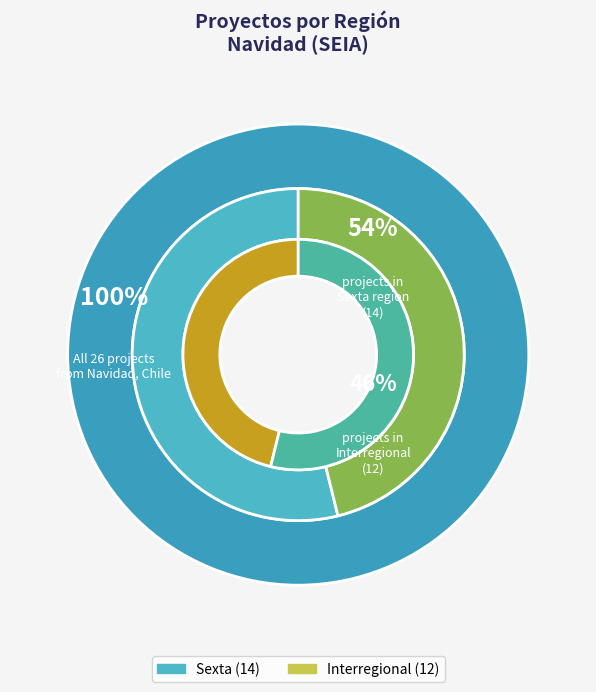

Approximately how many times larger is the value at Sexta compared to Interregional?

1.2